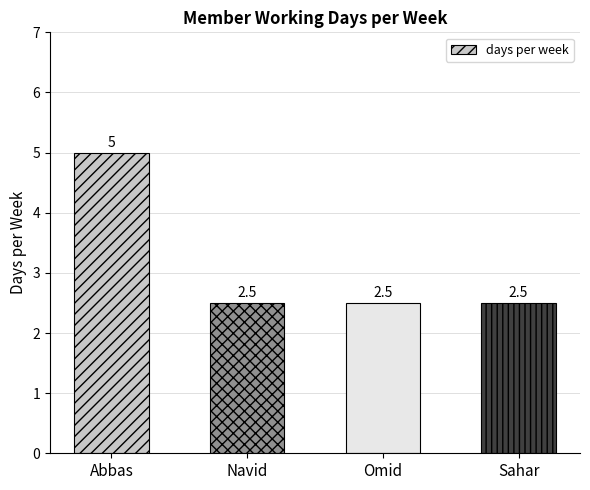

What is the maximum value shown in the chart?

5.0